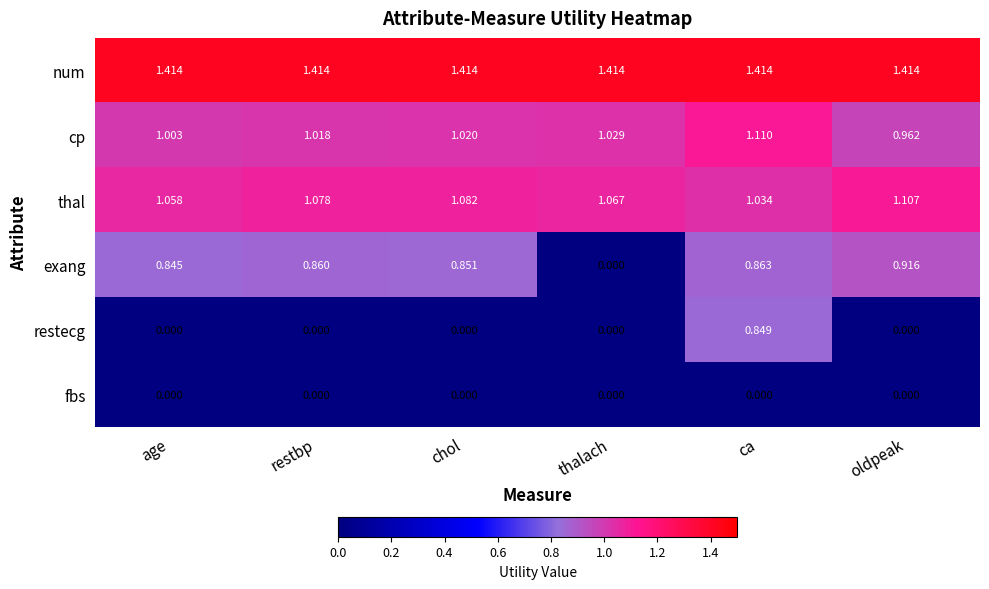

Where is cp nearest to the value 1?

age